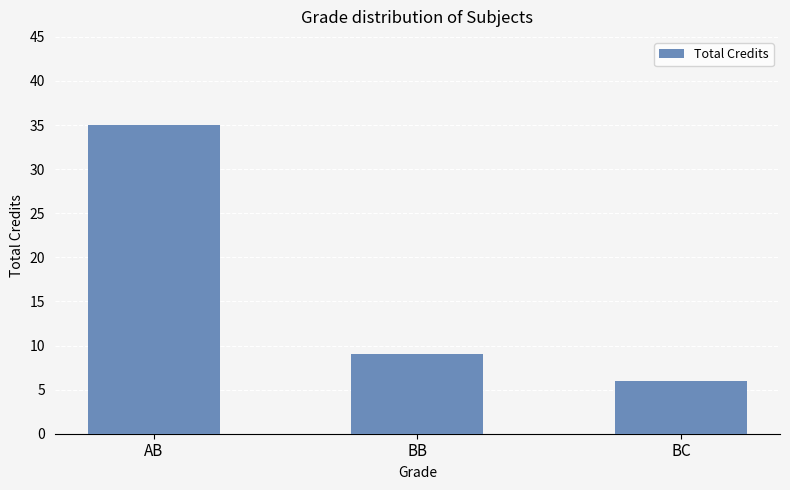

What is the greatest value displayed?

35